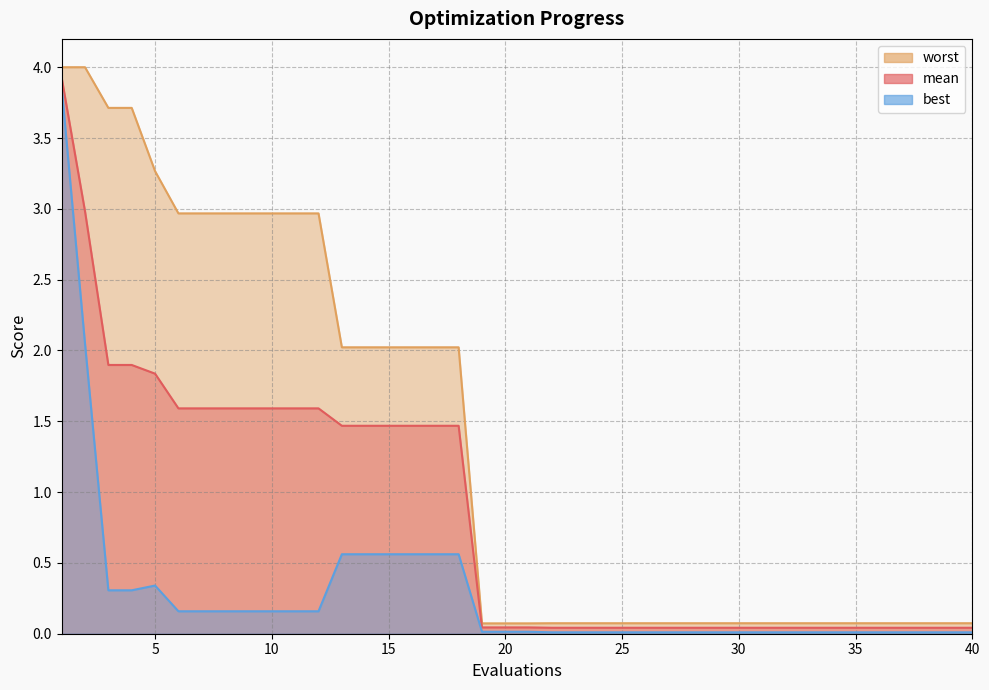

True or false: best has a value of 0.0 at 22.

False